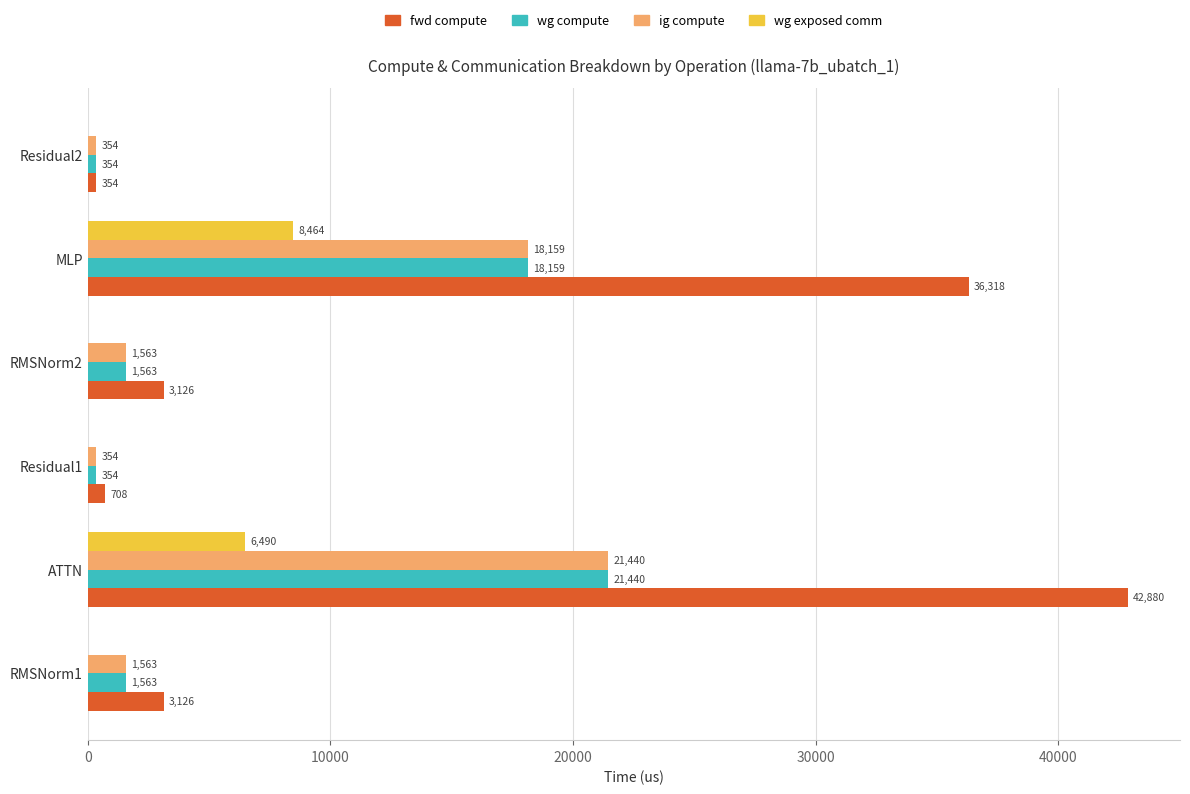

What is the highest value of the ig compute series?

21440.1